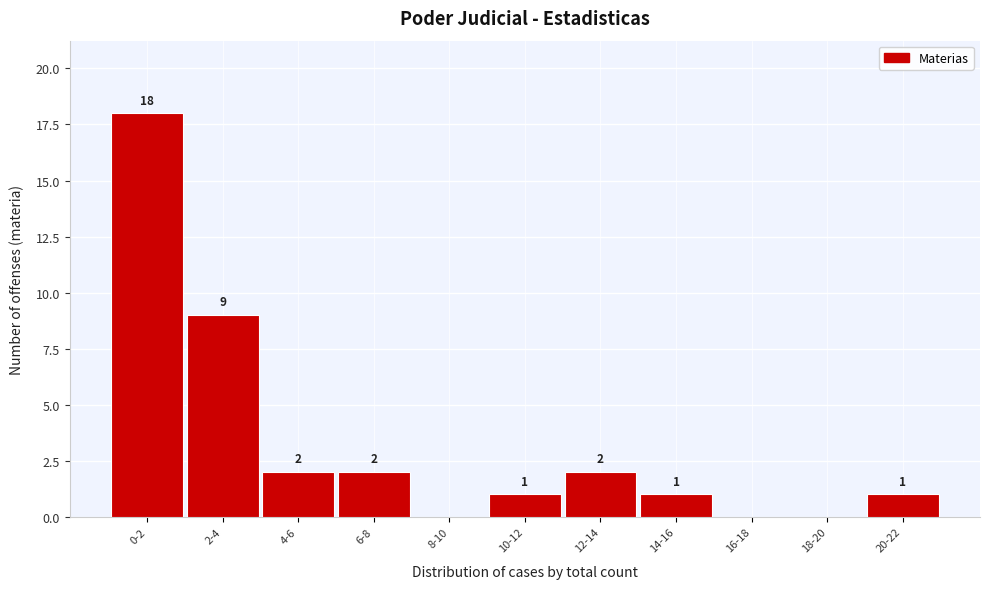

Reading left to right, extract all data points from this chart.

0-2=18	2-4=9	4-6=2	6-8=2	8-10=0	10-12=1	12-14=2	14-16=1	16-18=0	18-20=0	20-22=1